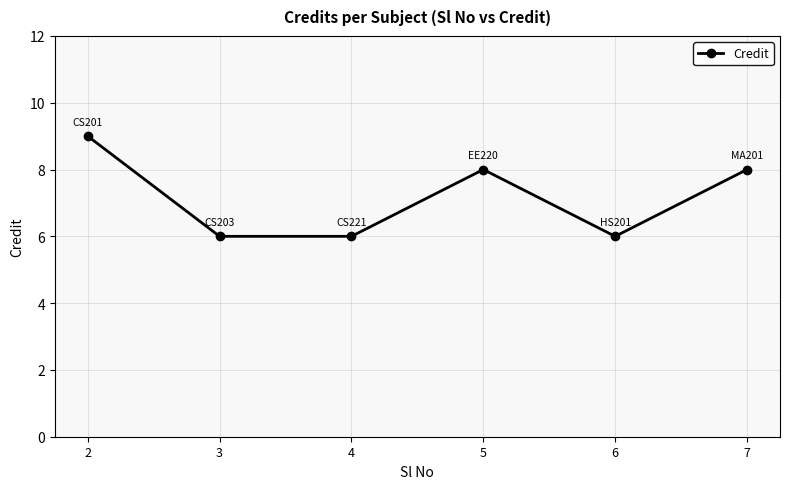

Reading left to right, transcribe all the data shown in this chart.

9	6	6	8	6	8